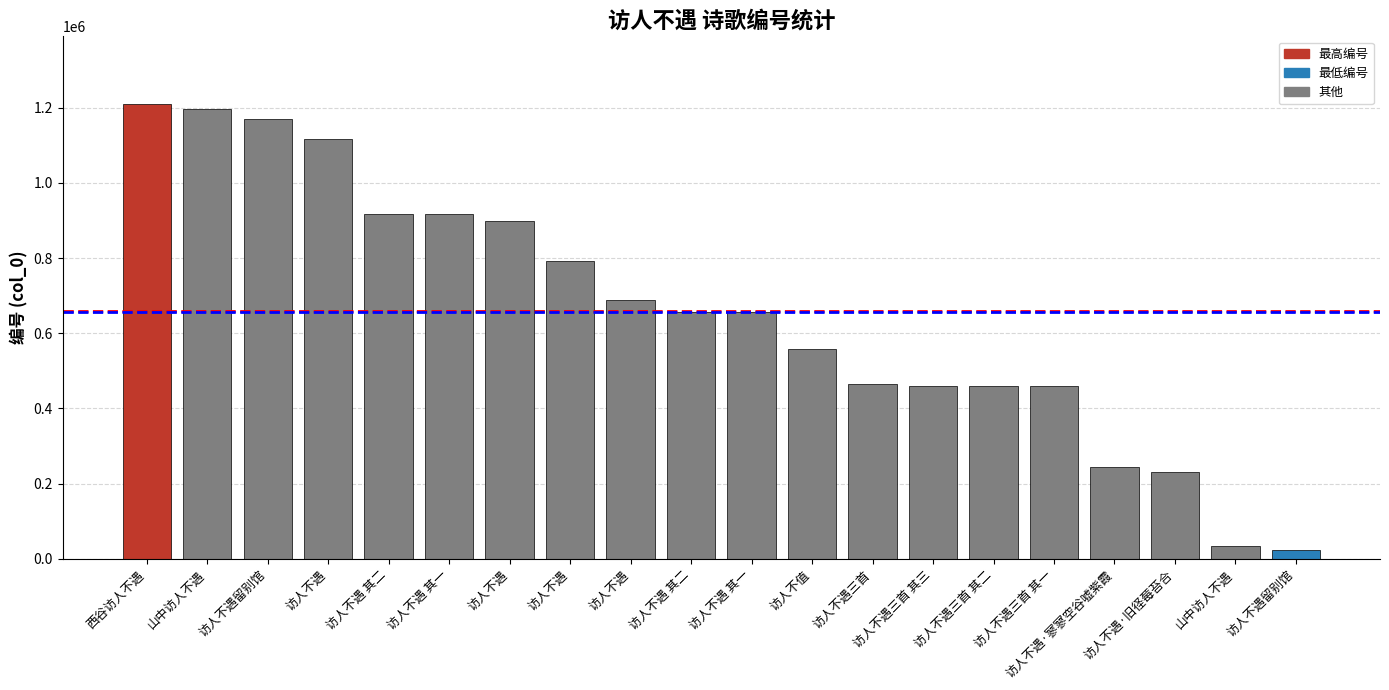

Rank the categories by value from lowest to highest.

访人不遇留别馆, 山中访人不遇, 访人不遇·旧径莓苔合, 访人不遇·寥寥空谷嘘紫霞, 访人不遇三首 其一, 访人不遇三首 其二, 访人不遇三首 其三, 访人不遇三首, 访人不值, 访人不遇 其一, 访人不遇 其二, 访人不遇, 访人不遇, 访人不遇, 访人不遇 其一, 访人不遇 其二, 访人不遇, 访人不遇留别馆, 山中访人不遇, 西谷访人不遇